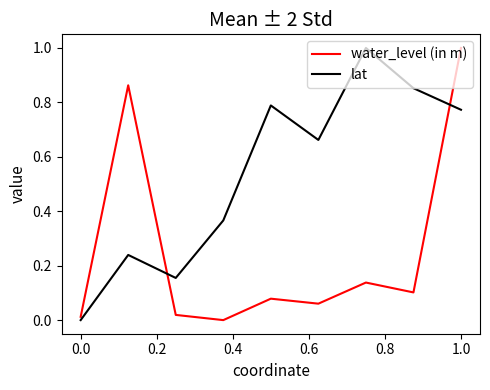

List the series in order of their overall mean, highest first.

lat, water_level (in m)